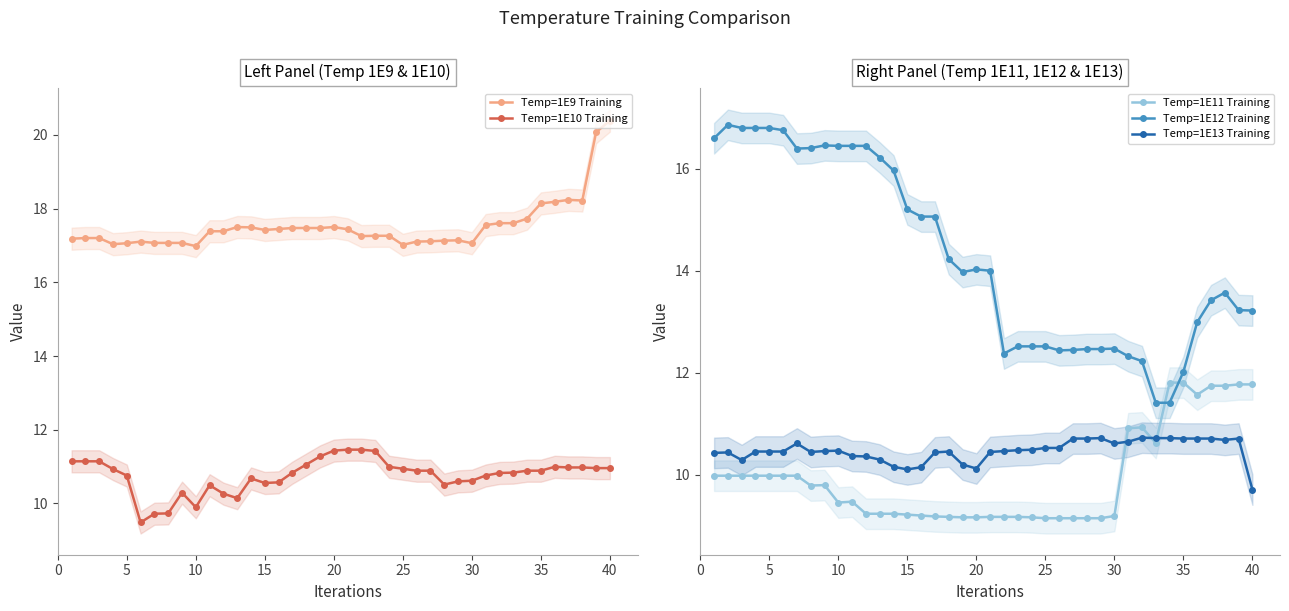

What is the difference between the maximum and minimum values in the Temp=1E10 Training series?

2.0